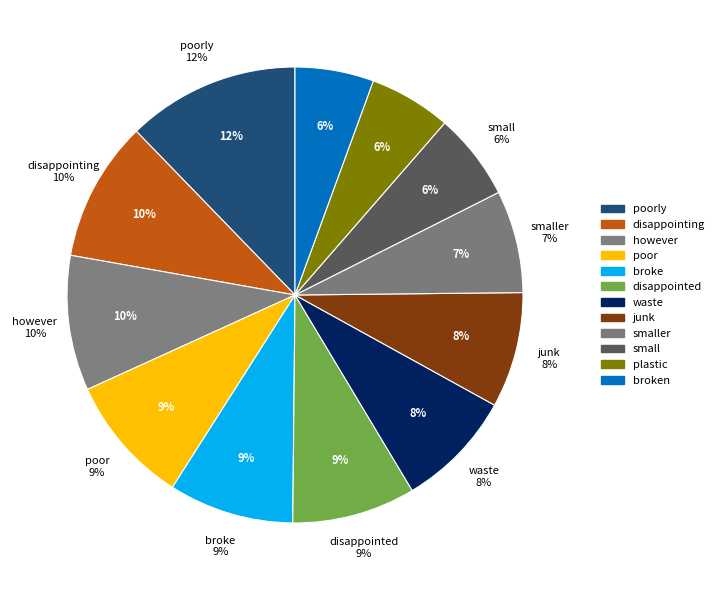

To the nearest percent, what portion does broken represent?

6%